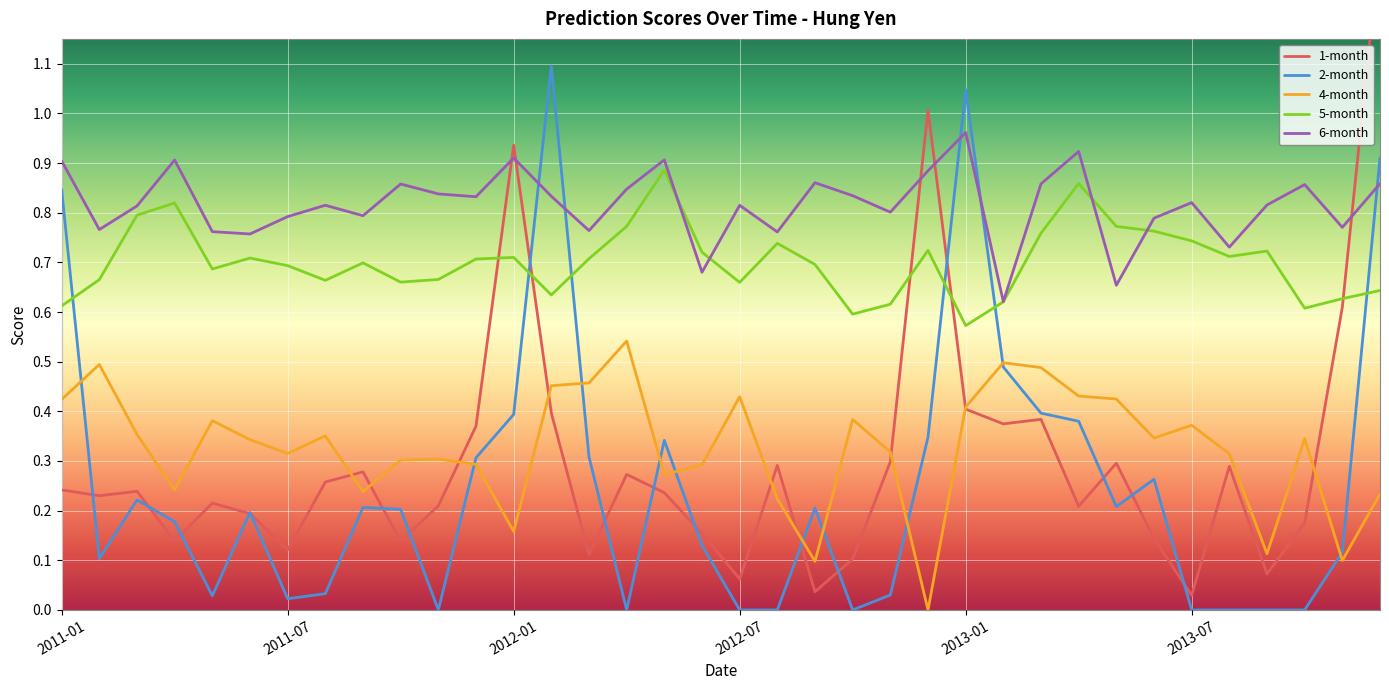

The value of 6-month at 2011-01 is 1.6. True or false?

False